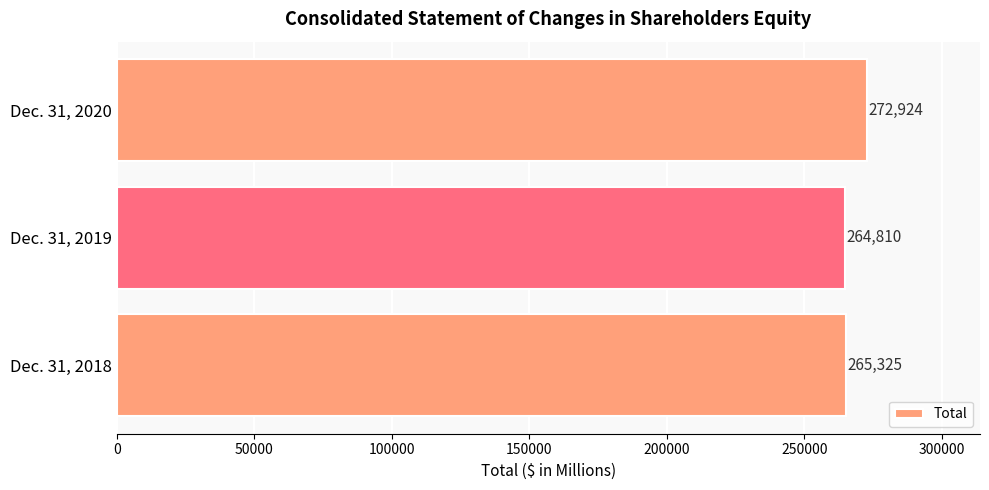

At which category does the chart reach its peak across all series?

Dec. 31, 2020